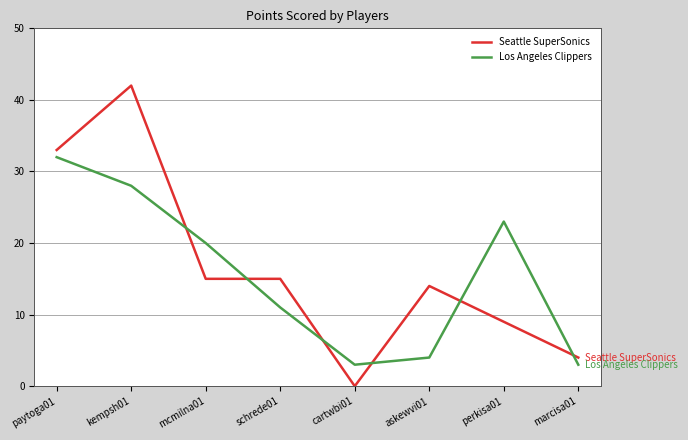

What are all the series names shown in the legend?

Seattle SuperSonics, Los Angeles Clippers